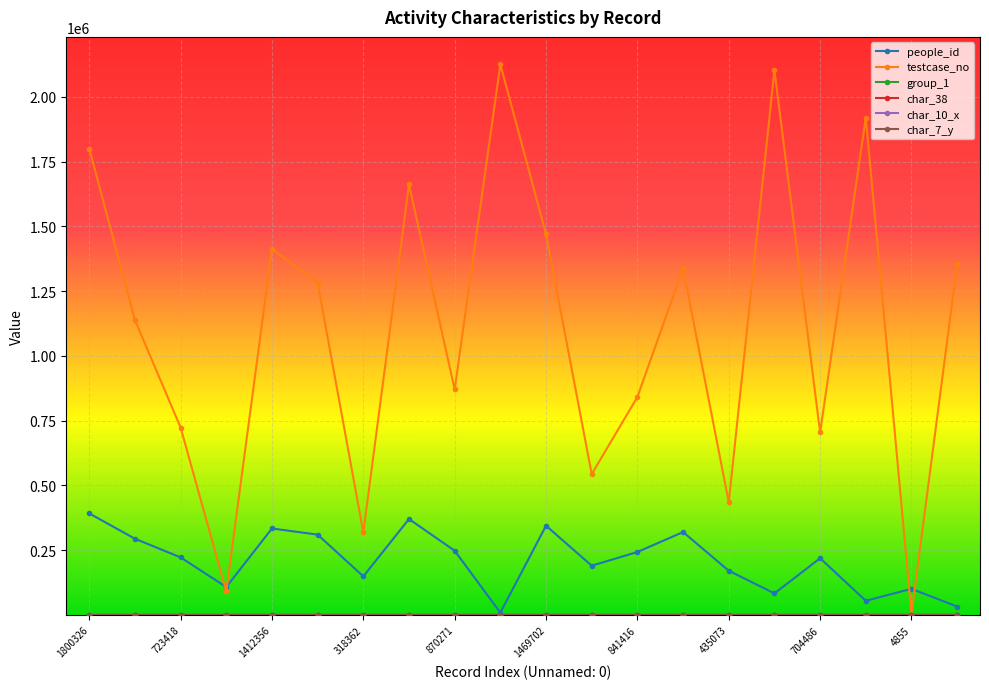

How many distinct data groups are displayed?

6